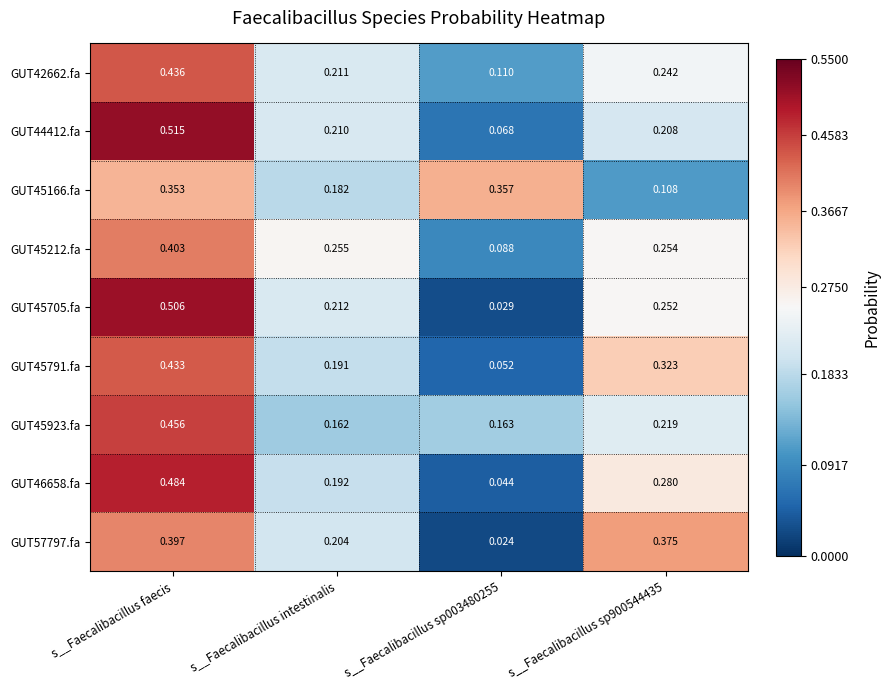

At which category is the sum across all series the highest?

s__Faecalibacillus faecis